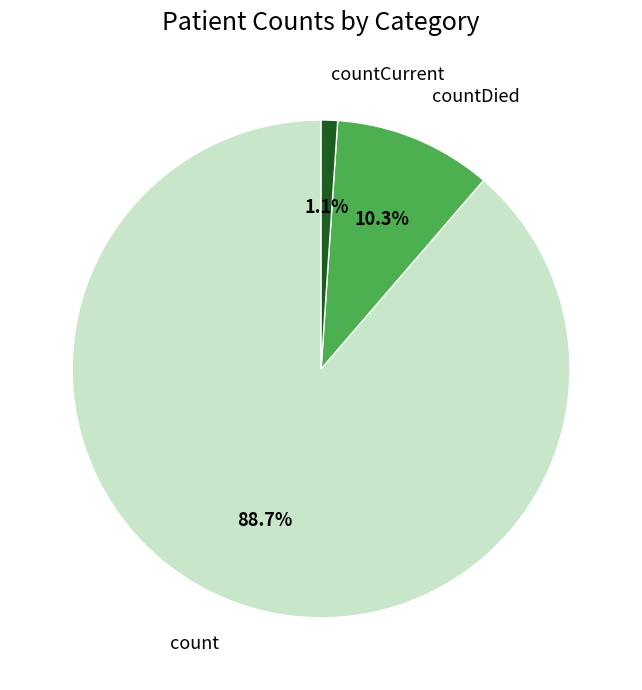

To the nearest percent, what is the combined percentage of countCurrent and count?

90%